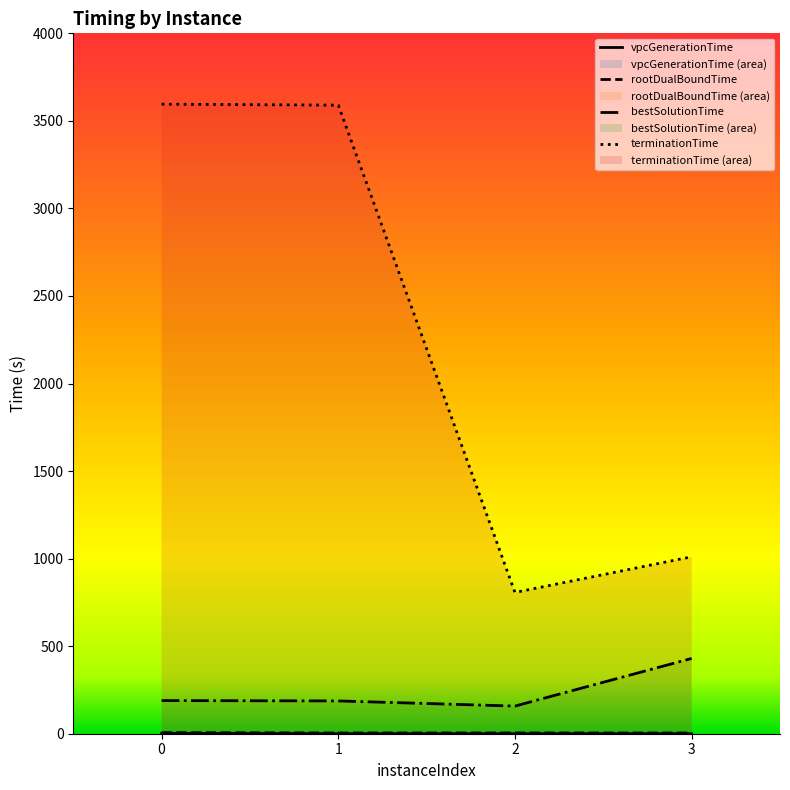

Which series has the largest total across all categories?

terminationTime